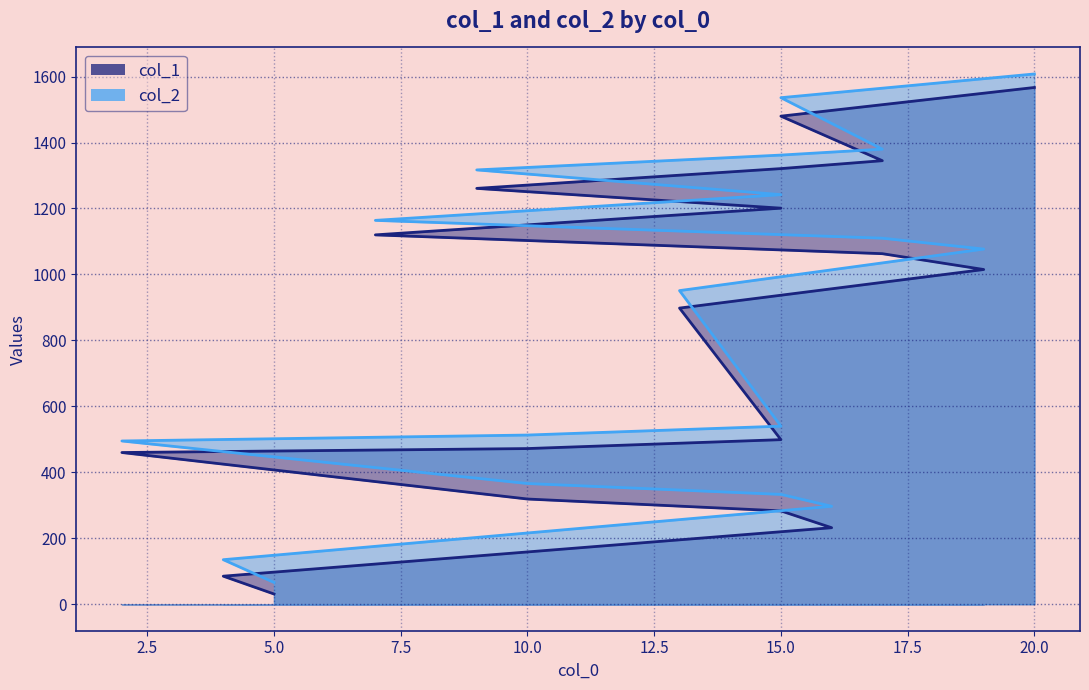

What is the greatest value displayed?

1608